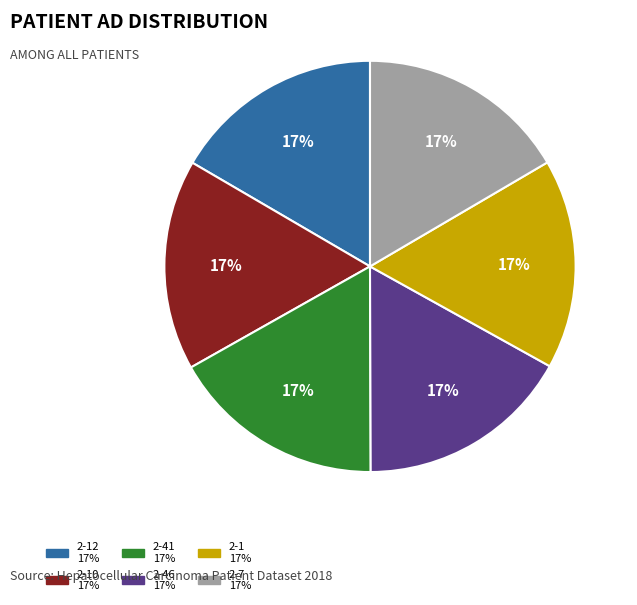

How many segments does this pie chart have?

6